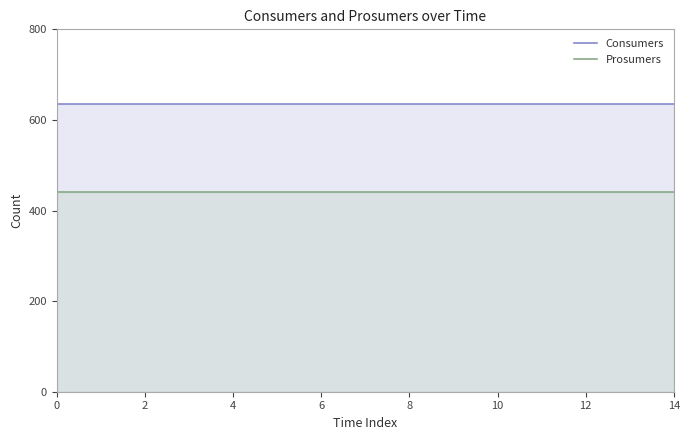

What is the value of the Prosumers point at the 11th from the left?

440